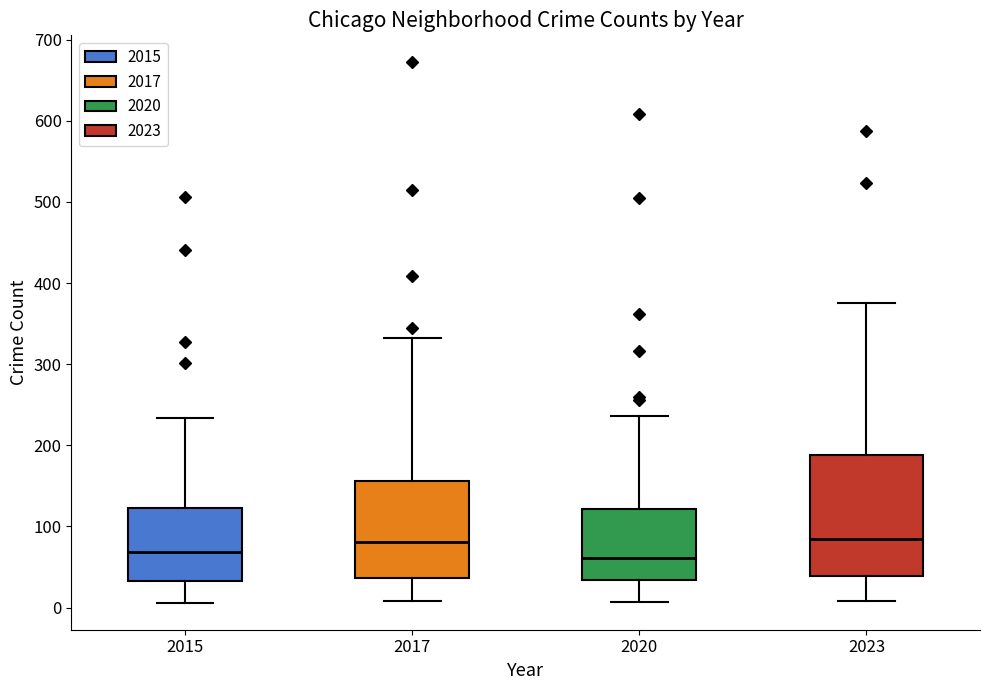

Reading left to right, read every box against the y-axis: the position of its median line, the range the box covers, and the ends of its whiskers. The values are not printed on the chart, so give them approximately, as read against the axis.

2015: median 70, box 30 to 120, whiskers 10 to 230
2017: median 80, box 40 to 160, whiskers 10 to 330
2020: median 60, box 30 to 120, whiskers 10 to 240
2023: median 80, box 40 to 190, whiskers 10 to 380